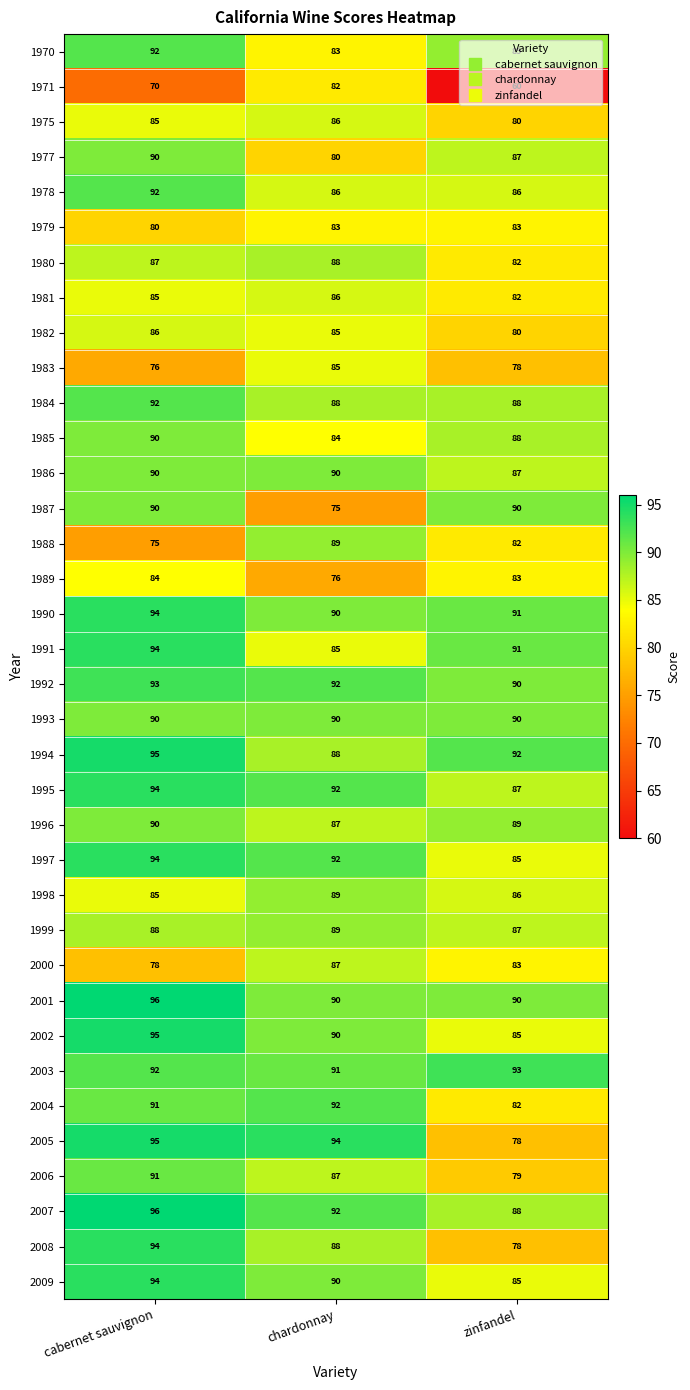

Is it true that 1978 equals 47 at cabernet sauvignon?

False